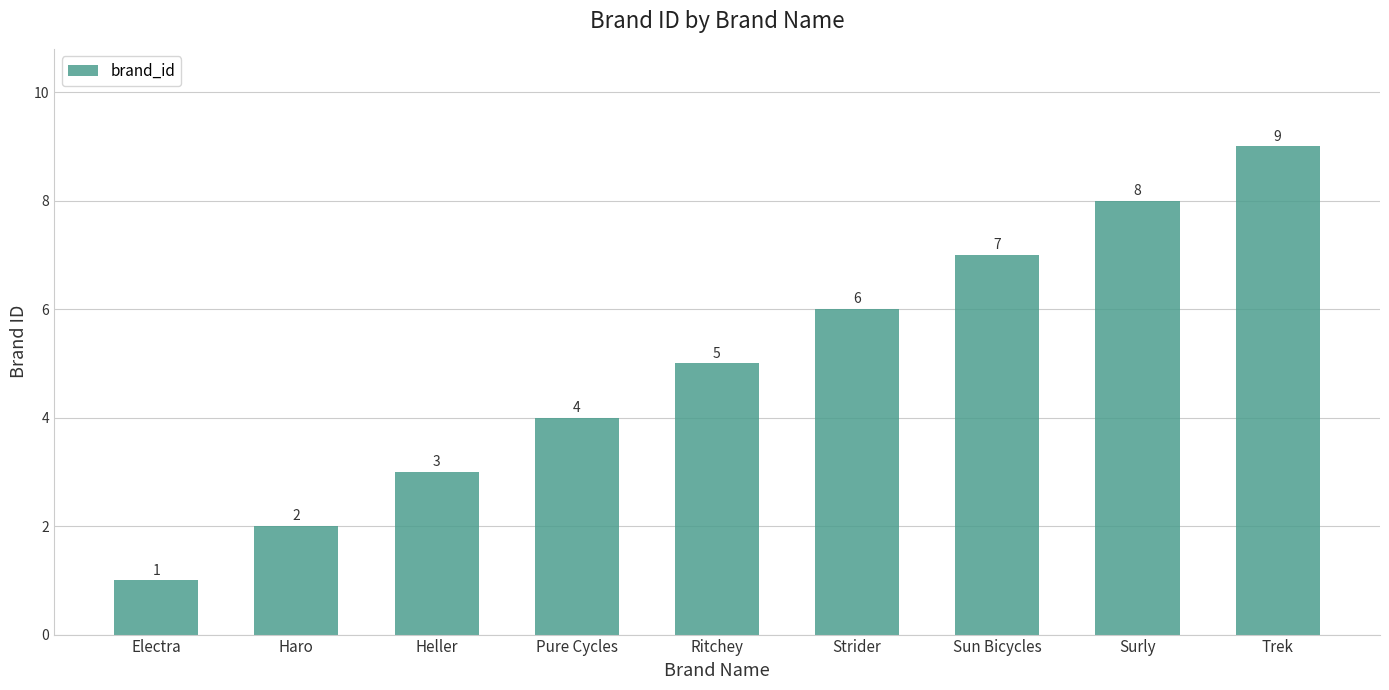

The value at Ritchey is 5. True or false?

True